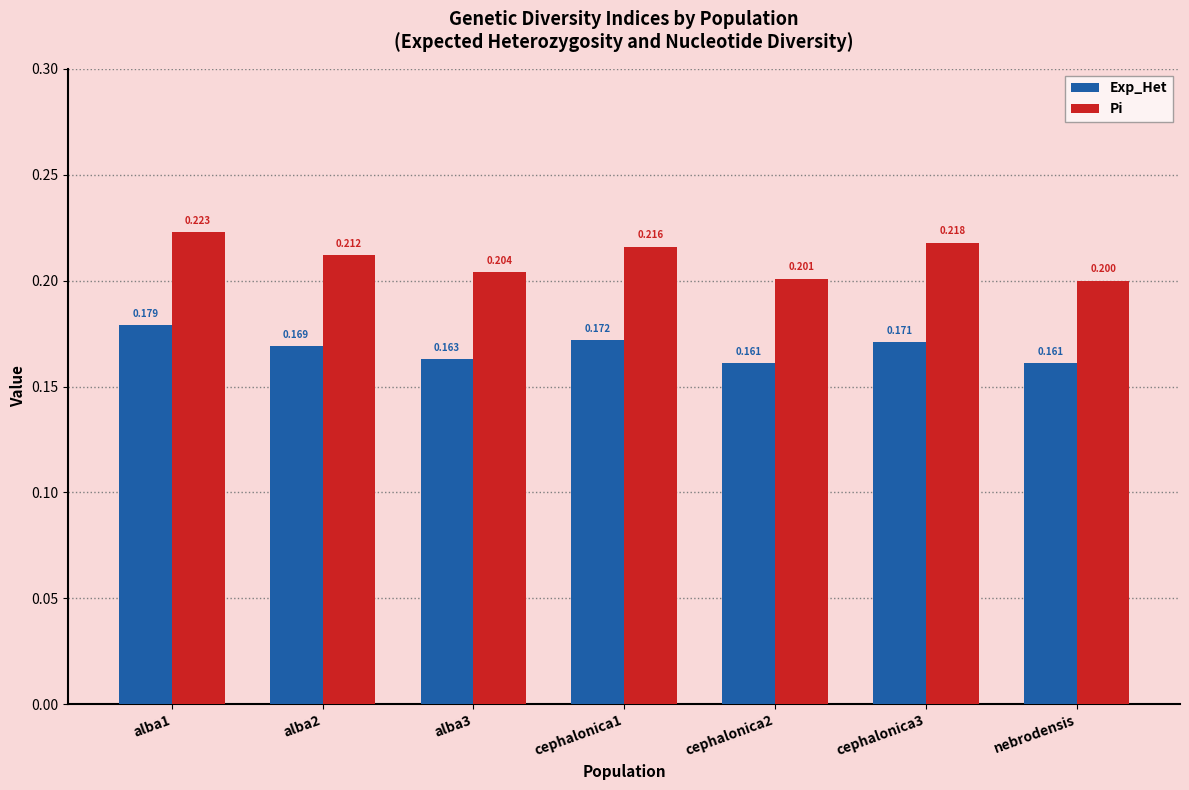

Which series changed the most between alba3 and cephalonica1?

Pi